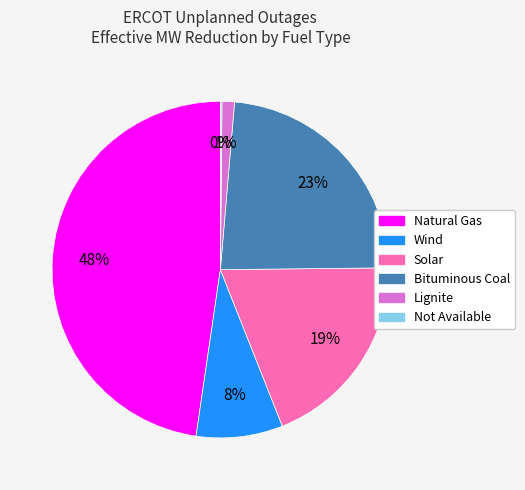

To the nearest percent, what is the difference between the largest and smallest slice percentages?

48%